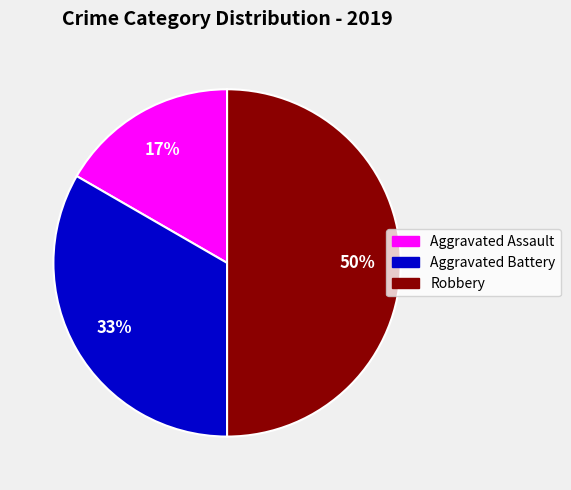

The Robbery slice represents 42% of the pie. True or false?

False